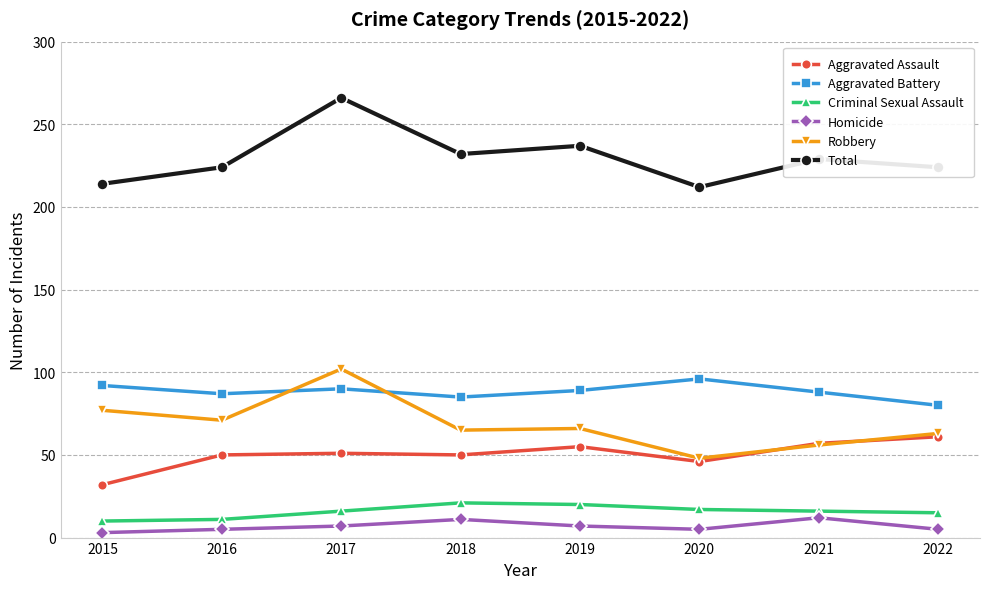

What is the value of the Homicide point at the 6th from the left?

5